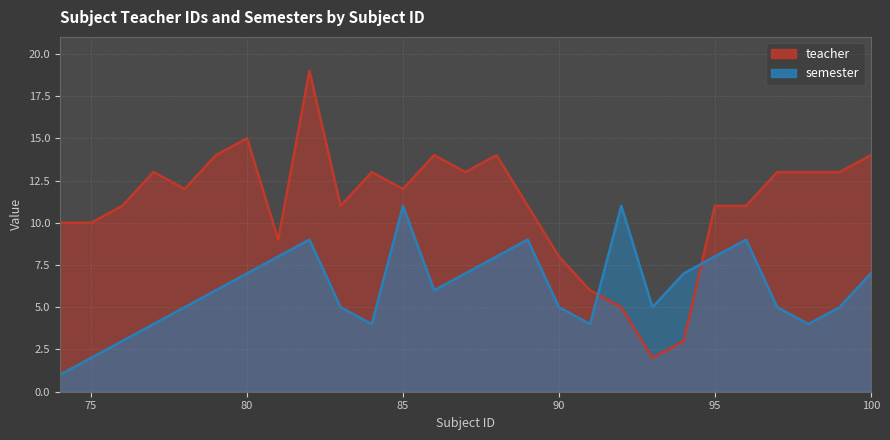

Between 75 and 78, which series saw the biggest shift?

semester